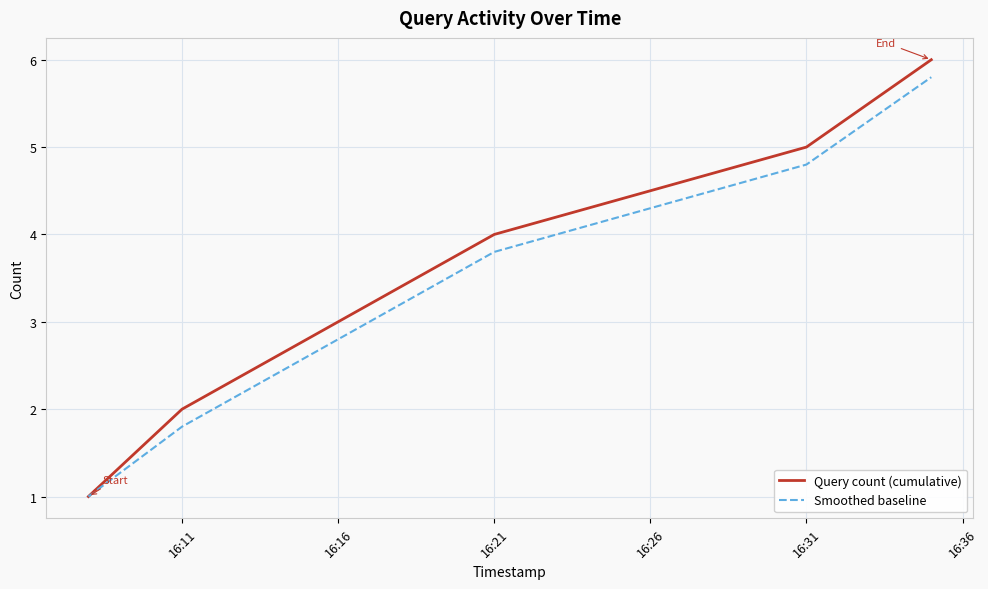

Count the Query count (cumulative) values in the range 2 to 5.

4